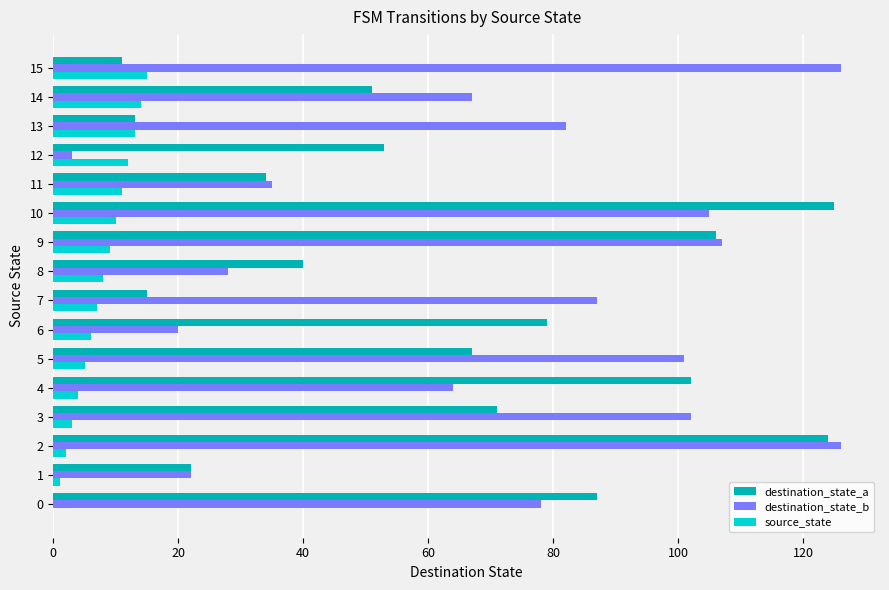

How many categories are shown in the chart?

16